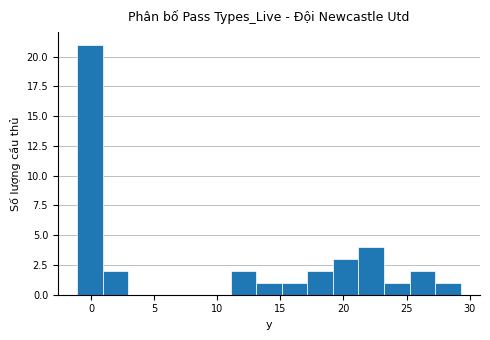

Over which range of the x-axis is the bar tallest?

-1.0 to 1.0